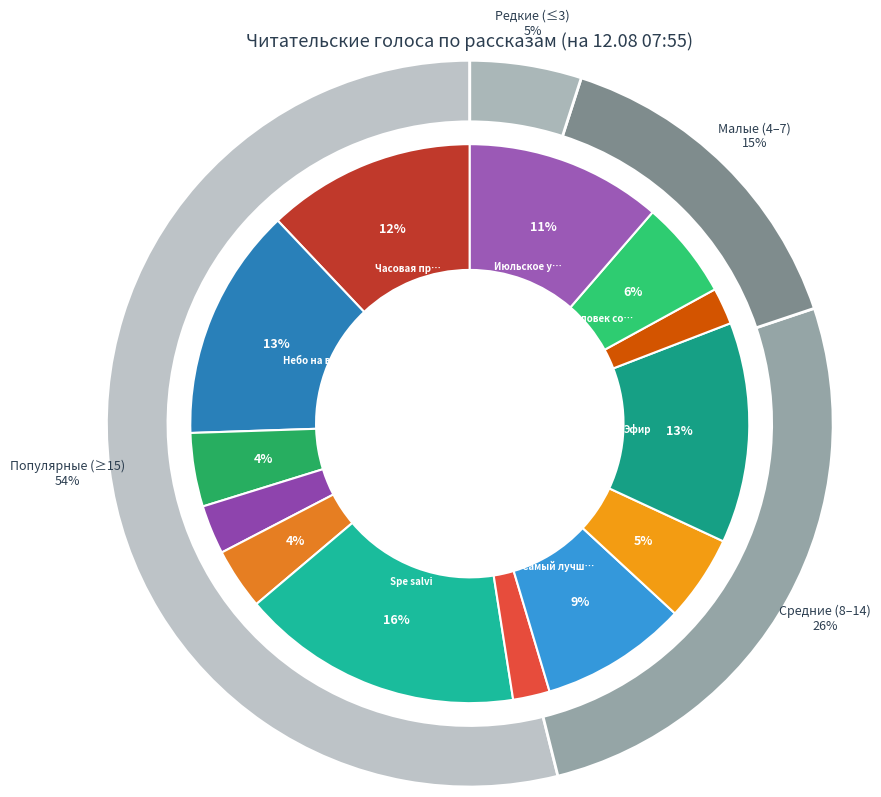

Rank the categories by value from lowest to highest.

Возвращение в колыбель, Геном против бинома, Утимские яблоки, На этой планете красивые закаты, День, когда Земля опустела, Мёртвый мир, Человек создан для счастья, Самый лучший день, Июльское утро, Часовая пружина, Эфир, Небо на весах, Spe salvi